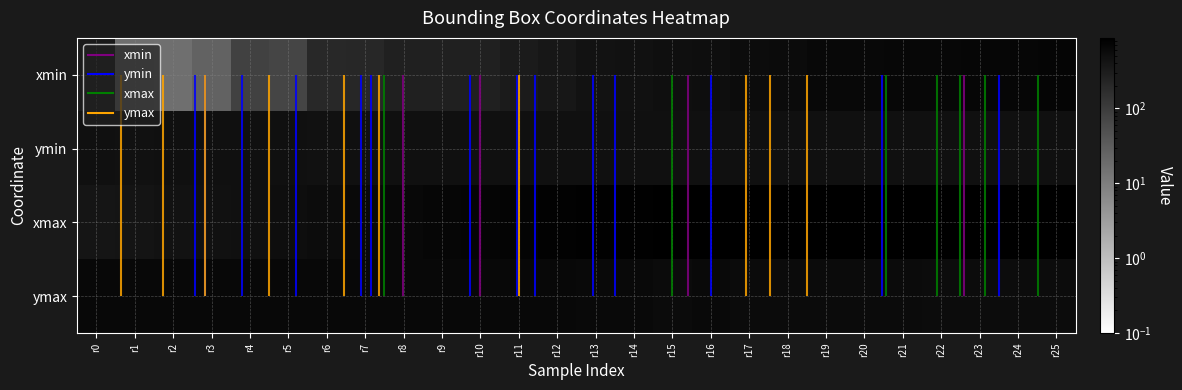

Which category has the highest value in the xmax series?

r21